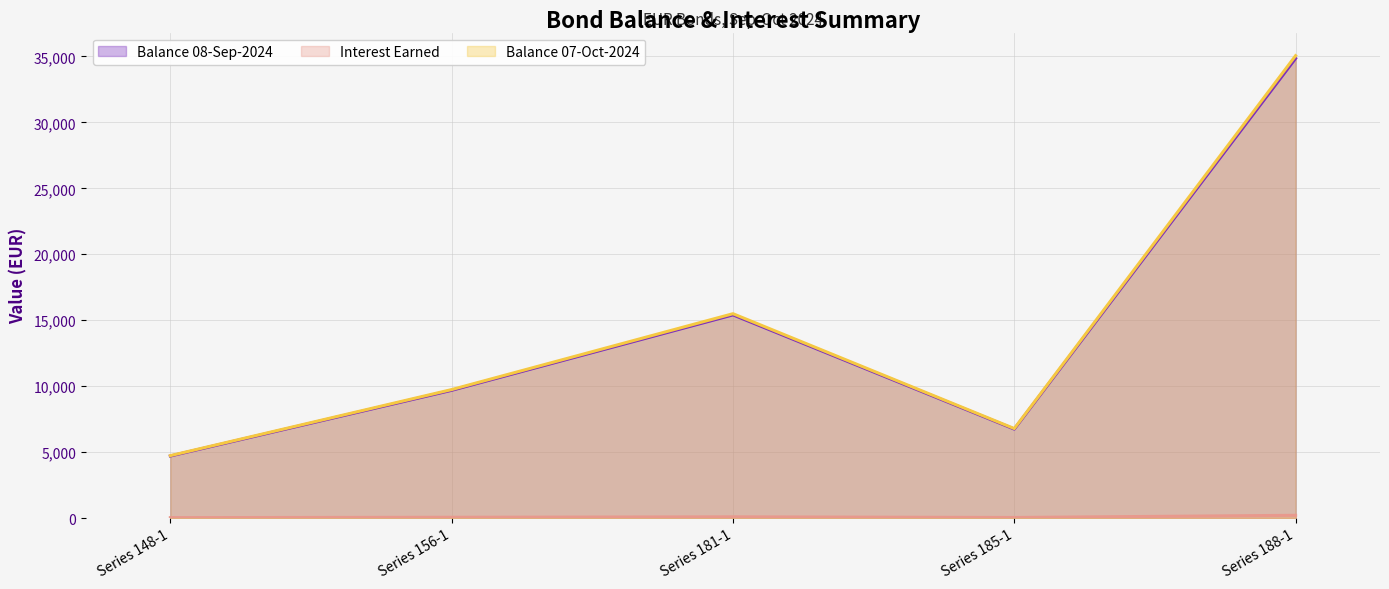

True or false: Balance 08-Sep-2024 and Balance 07-Oct-2024 cross at least once.

False